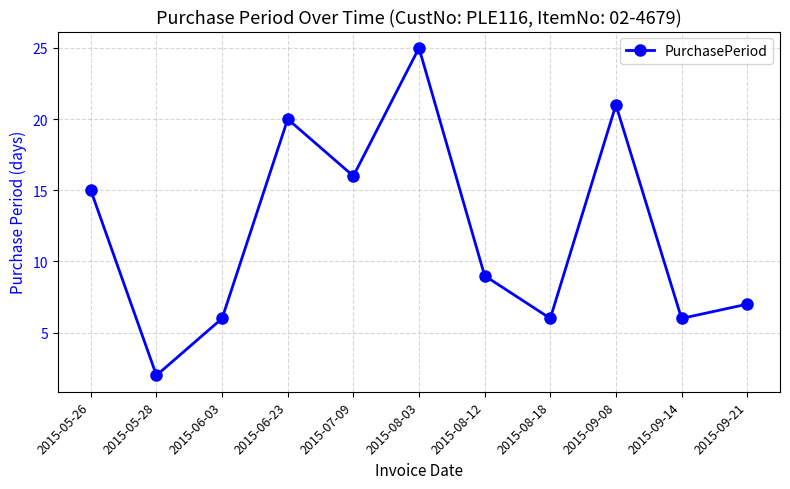

Which category has the highest value across all series?

2015-08-03